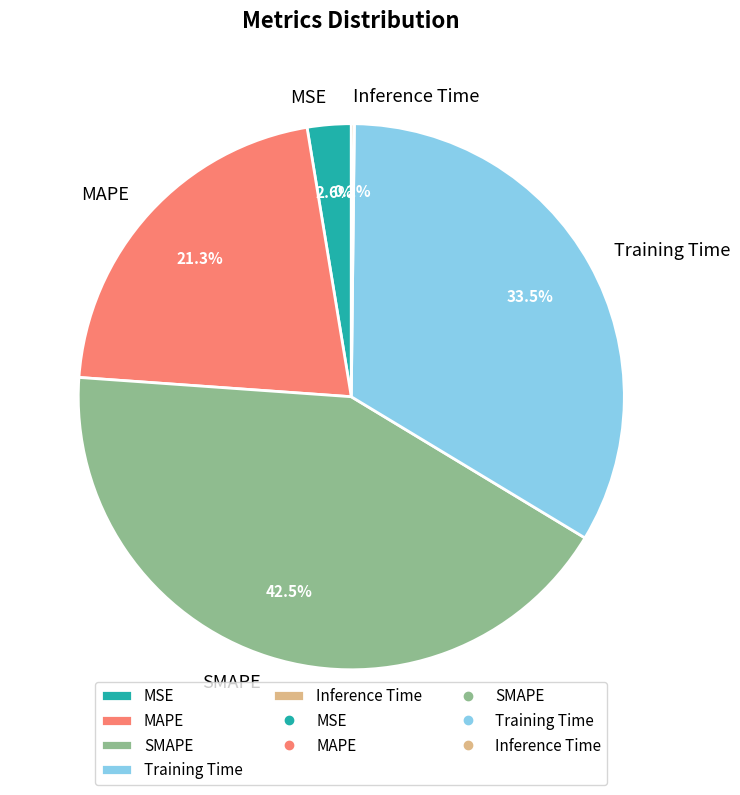

Is the sum of MSE and MAPE greater than half?

No